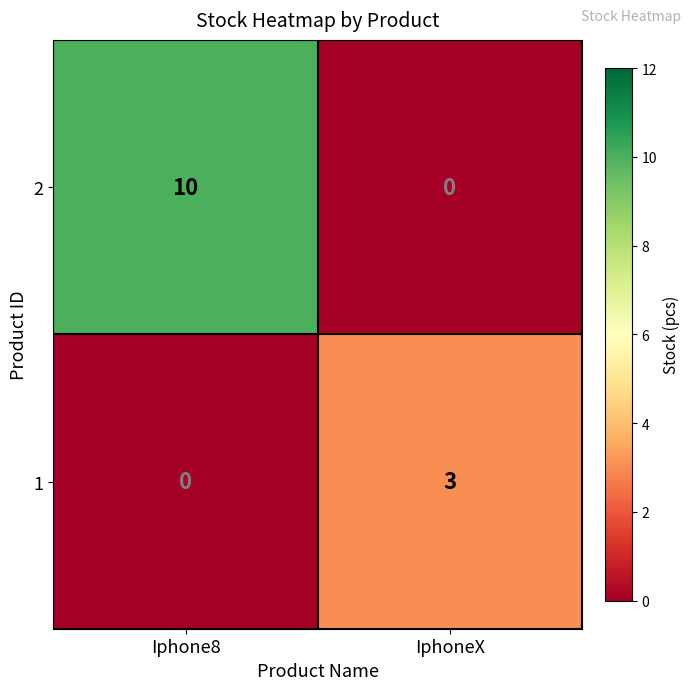

Which series has the largest total across all categories?

2